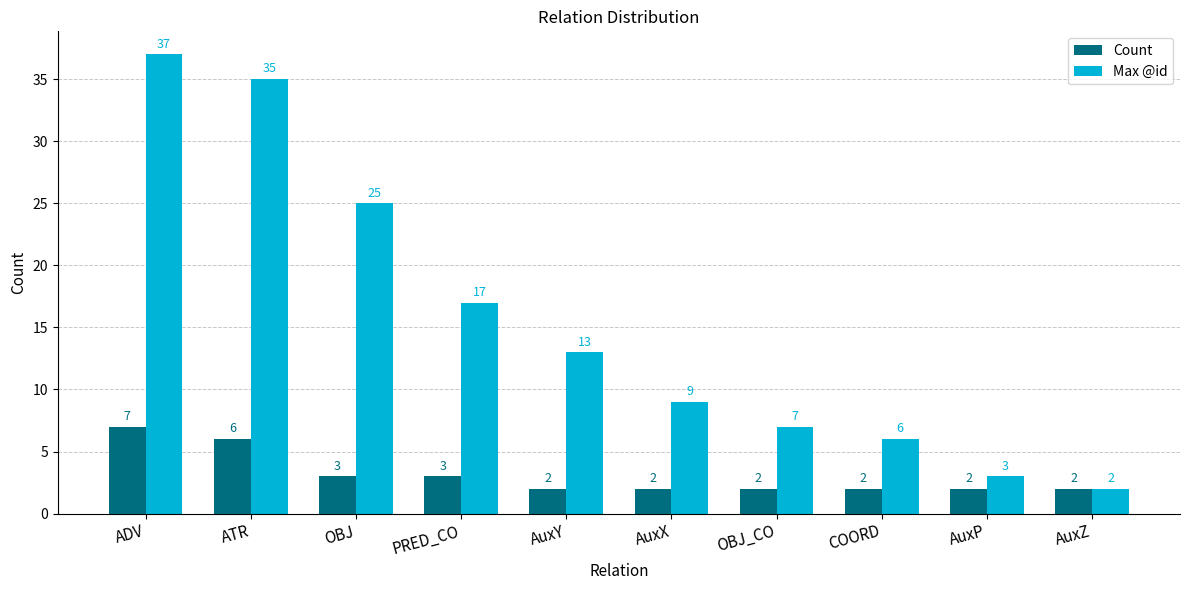

What is the difference between the highest and lowest values at OBJ?

22